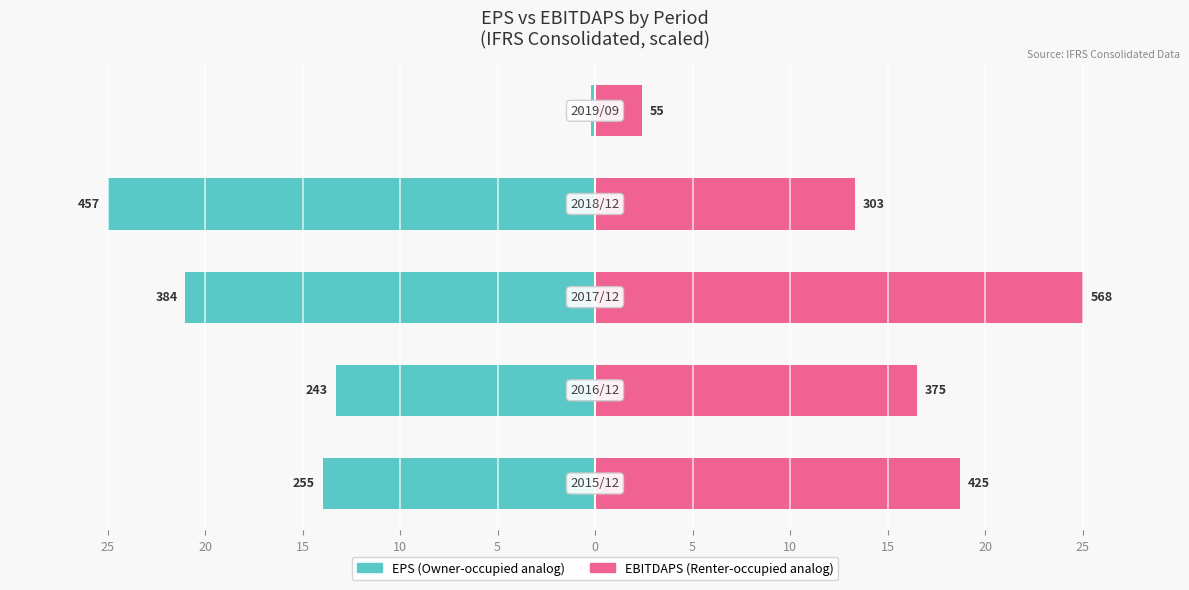

List the series in order of their overall mean, highest first.

EBITDAPS, EPS (abs)